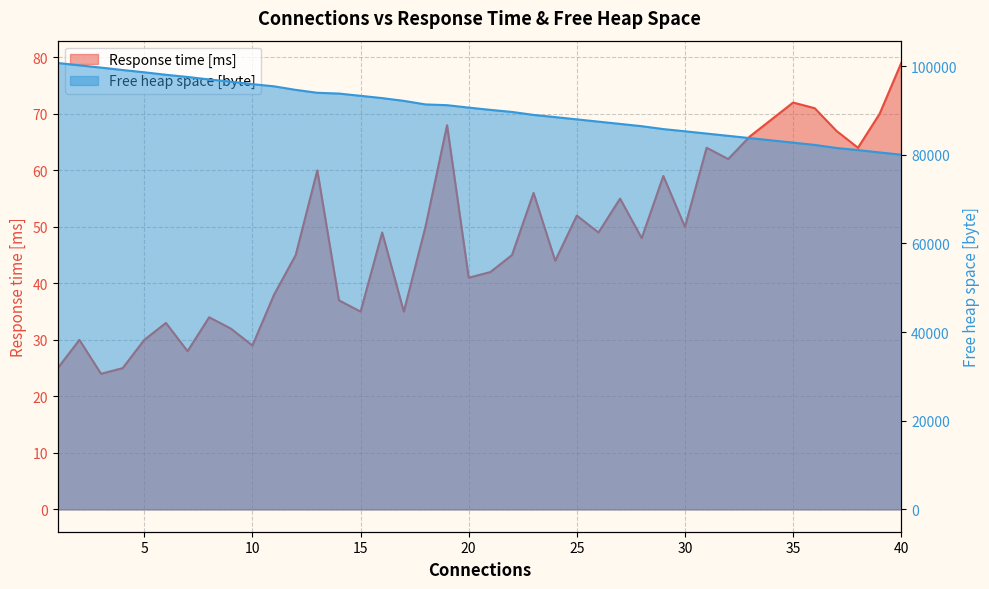

How many lines are shown in the chart?

2